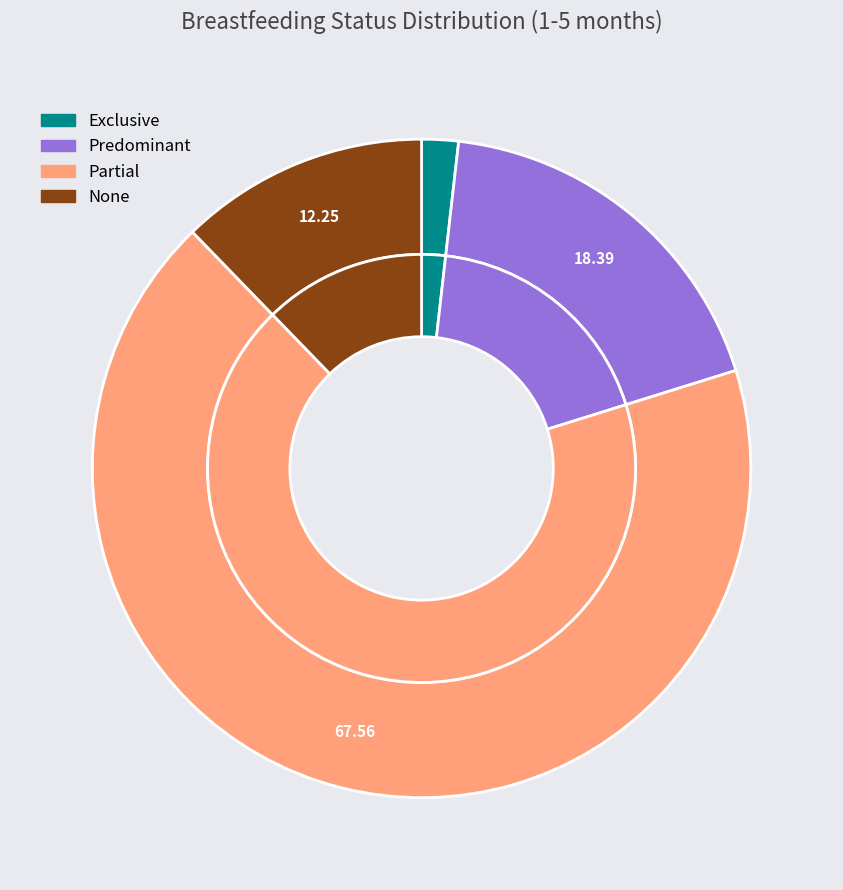

To the nearest percent, what portion does Predominant represent?

18%